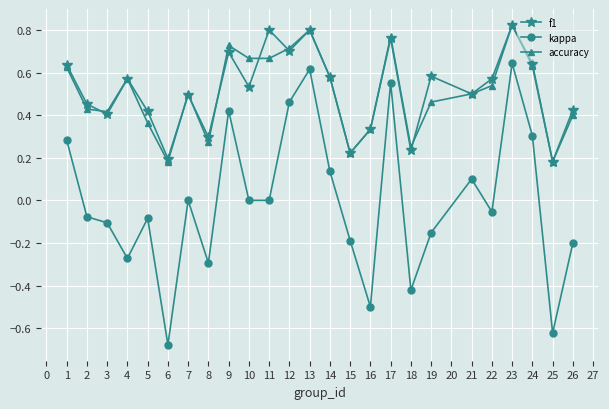

In accuracy, how many points are higher than both neighbors (excluding endpoints)?

6